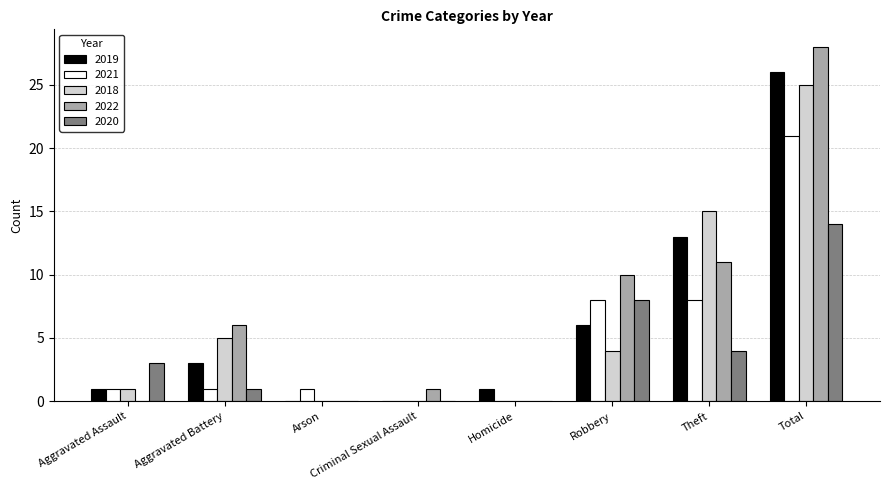

Reading right to left, list all the values displayed in this chart.

2019: 26	13	6	1	0	0	3	1
2021: 21	8	8	0	0	1	1	1
2018: 25	15	4	0	0	0	5	1
2022: 28	11	10	0	1	0	6	0
2020: 14	4	8	0	0	0	1	3